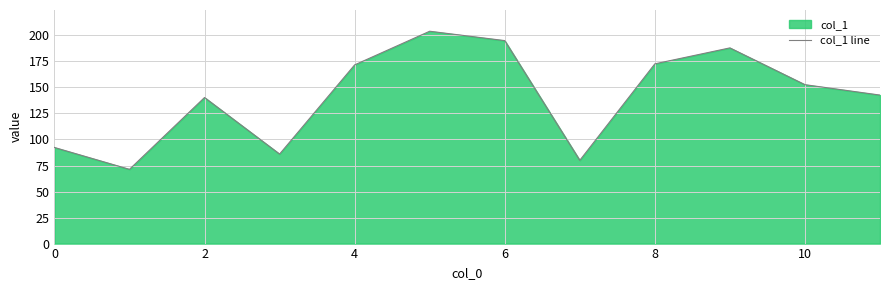

True or false: there are more than 0 points higher than both neighbors.

True